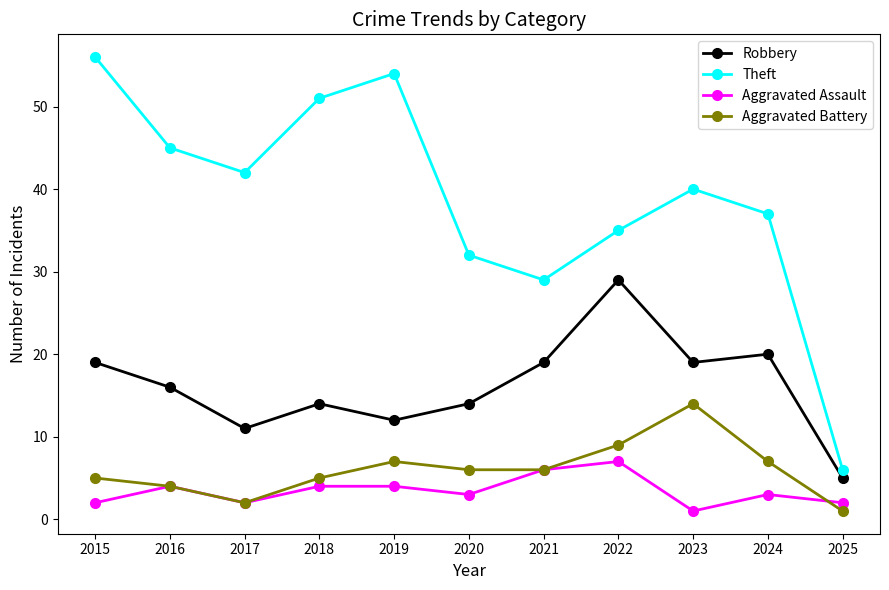

True or false: Aggravated Assault and Robbery intersect in this chart.

False